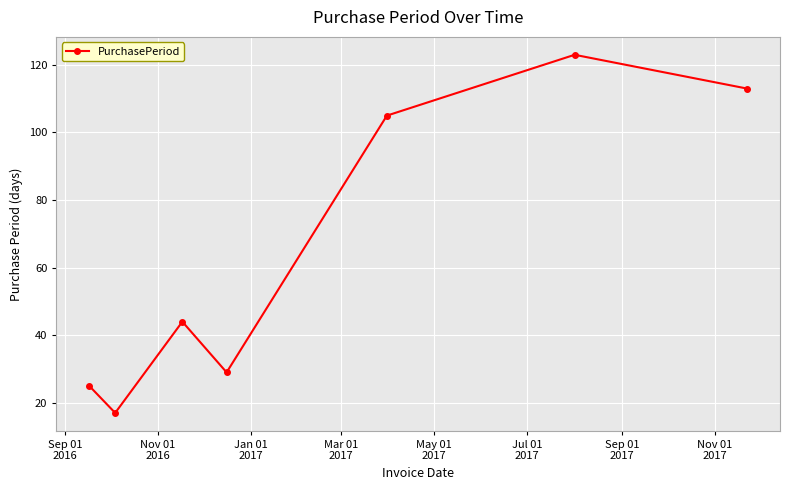

What is the difference between the maximum and minimum values?

106